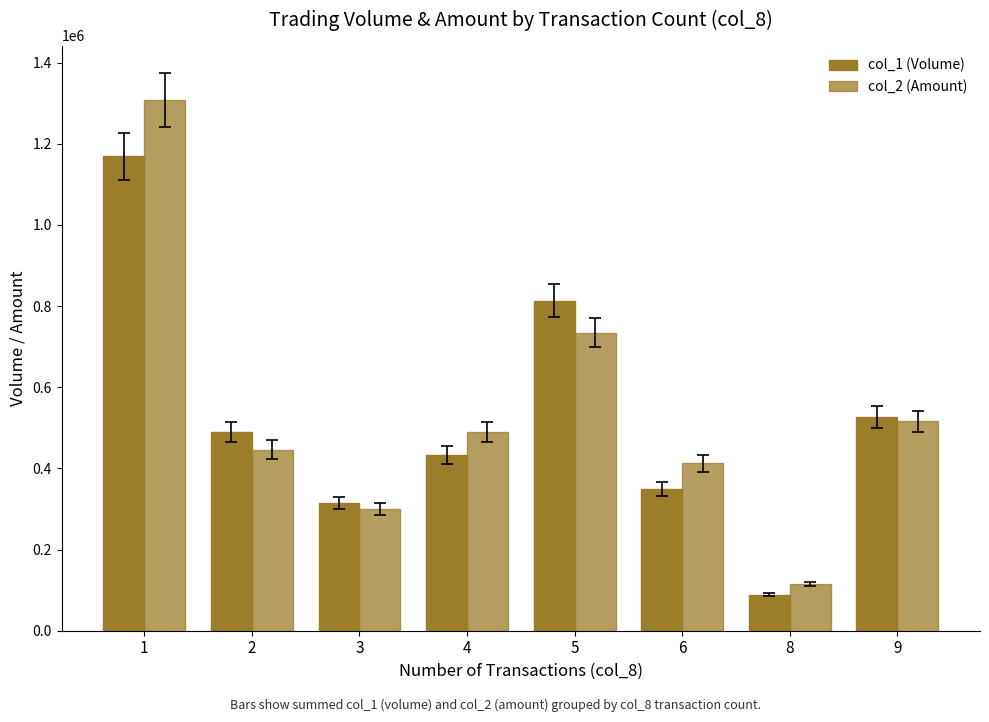

Which category has the lowest value in the col_1 (Volume) series?

8